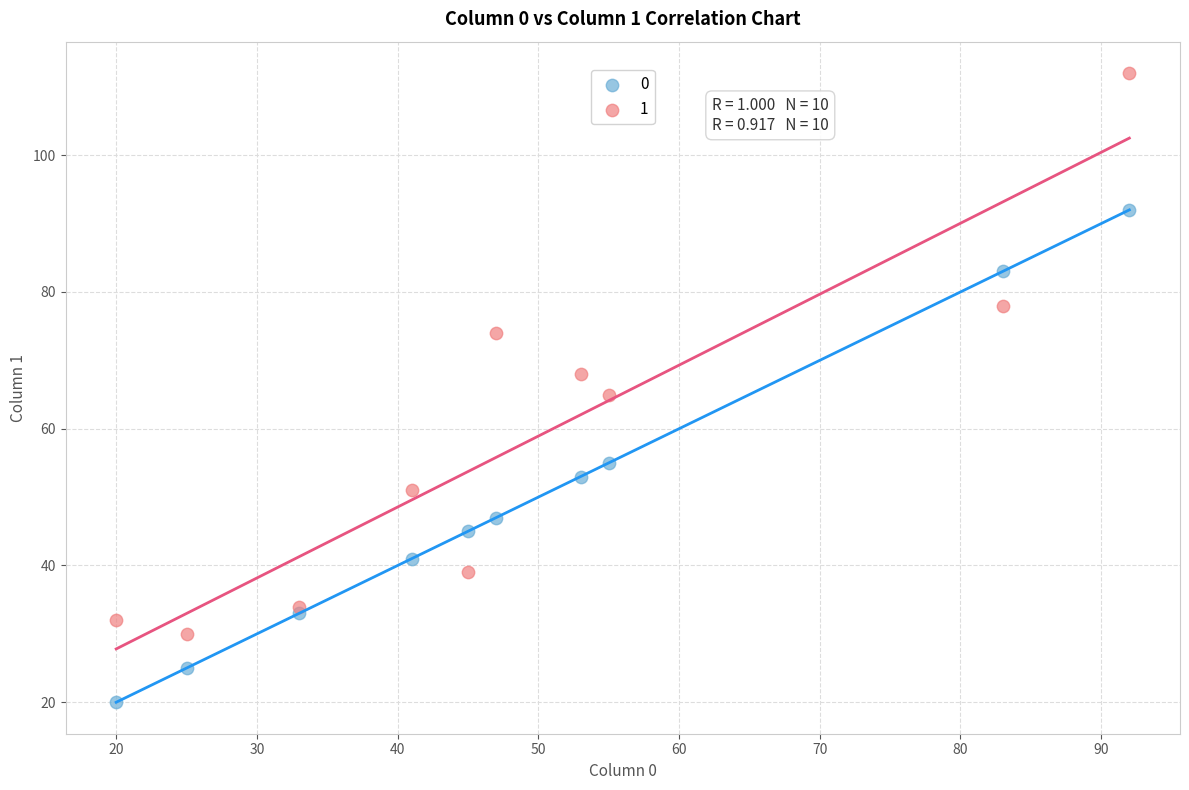

What is the X range (max minus min) for the scatter plot?

72